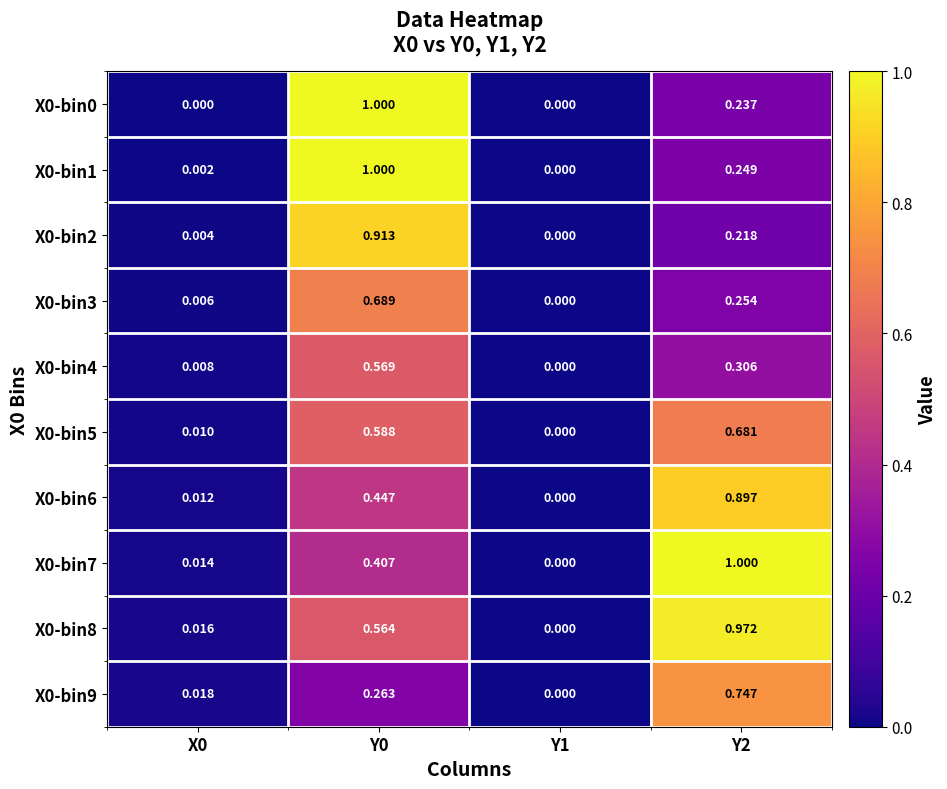

Is the value of X0-bin1 at Y2 greater than the value of X0-bin3 at Y1?

Yes